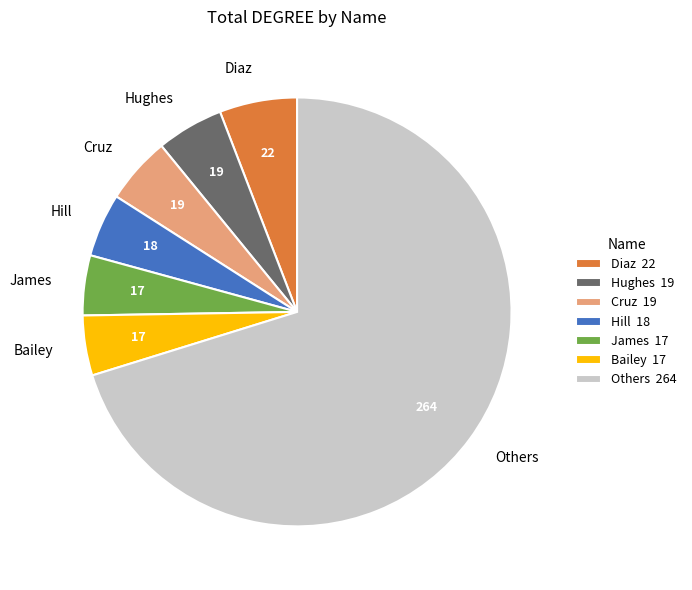

Does Others represent more than half of the total?

Yes